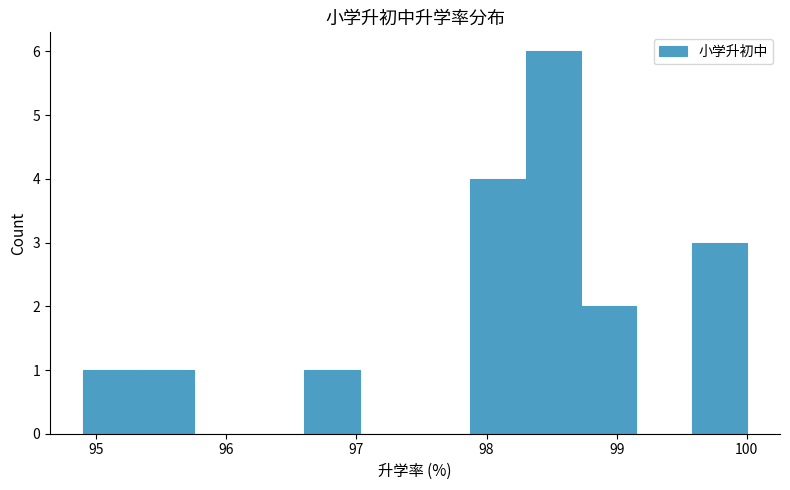

Reading left to right, list every bar in this chart as the range it spans on the x-axis followed by its height. Neither the bar edges nor the heights are printed on the chart, so give them approximately, as read against the axes.

94.9 to 95.3: 1
95.3 to 95.8: 1
95.8 to 96.2: 0
96.2 to 96.6: 0
96.6 to 97.0: 1
97.0 to 97.5: 0
97.5 to 97.9: 0
97.9 to 98.3: 4
98.3 to 98.7: 6
98.7 to 99.2: 2
99.2 to 99.6: 0
99.6 to 100.0: 3